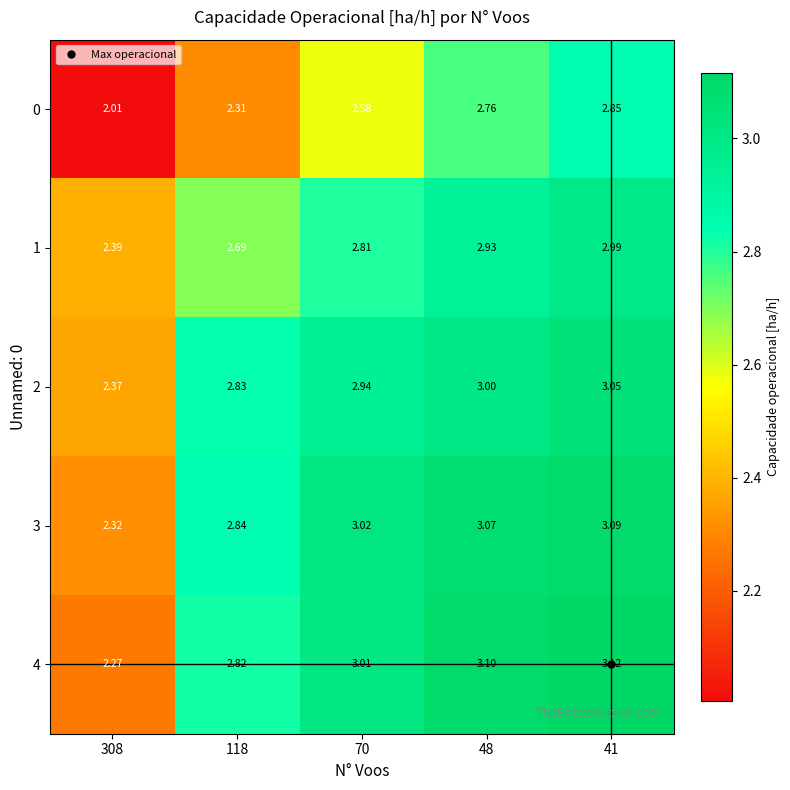

Is the value of 3 at 41 greater than the value of 2 at 118?

Yes